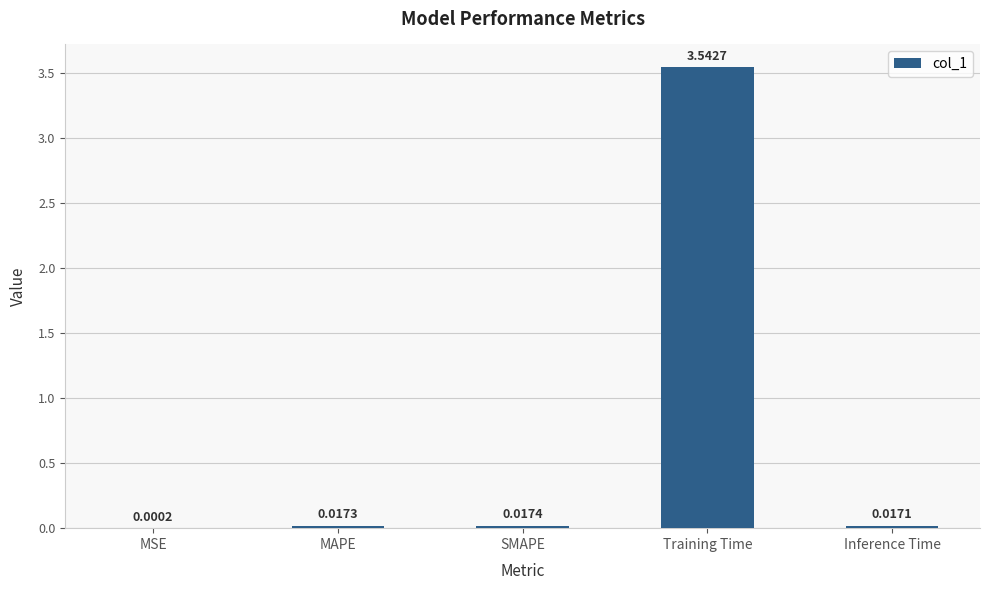

What is the sum of all values?

3.6